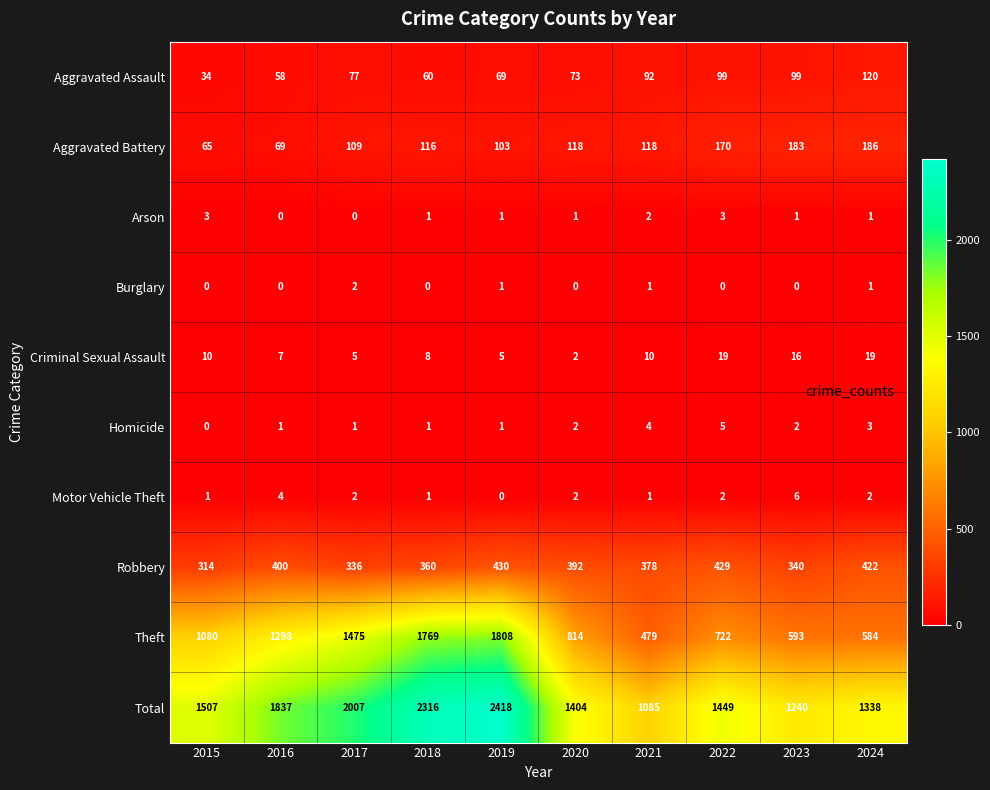

Which series has the widest spread of values?

Total